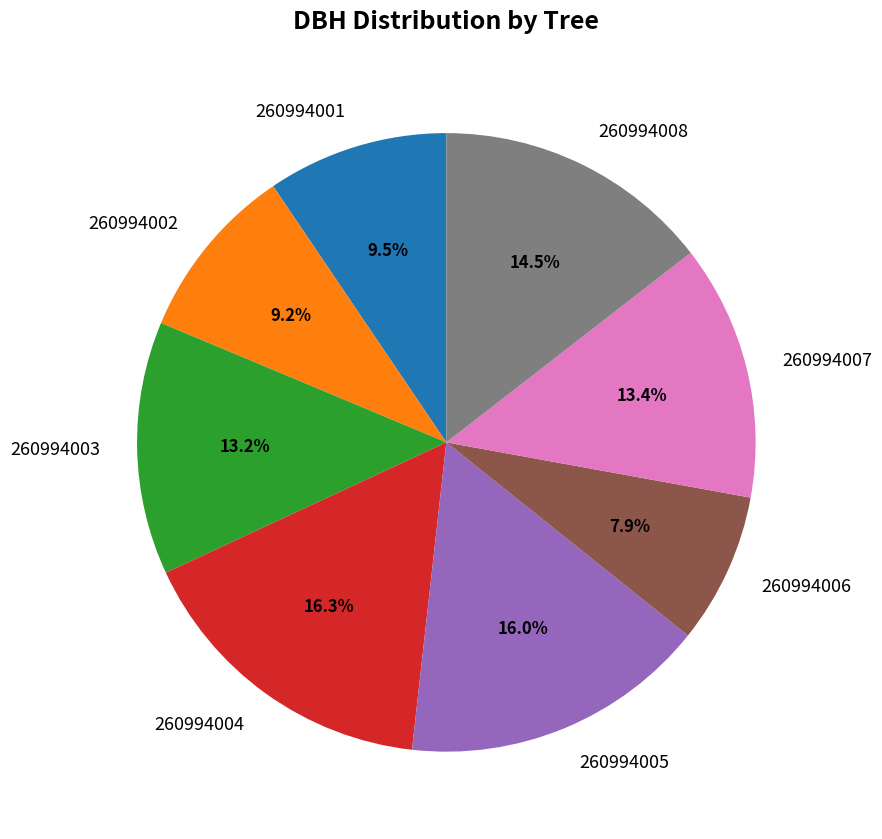

What percentage is NOT represented by 260994003?

86.8%